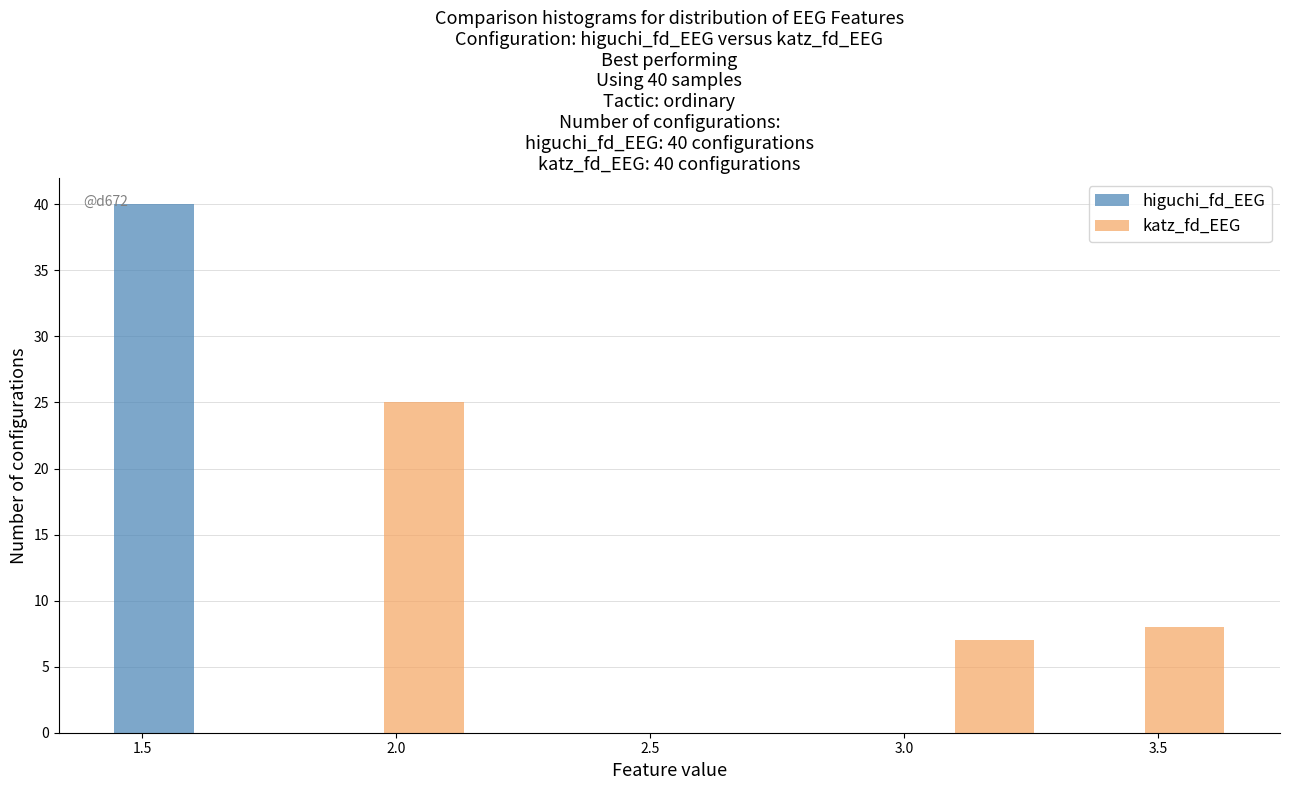

In the katz_fd_EEG series, which range on the x-axis has the tallest bar?

1.80 to 2.15